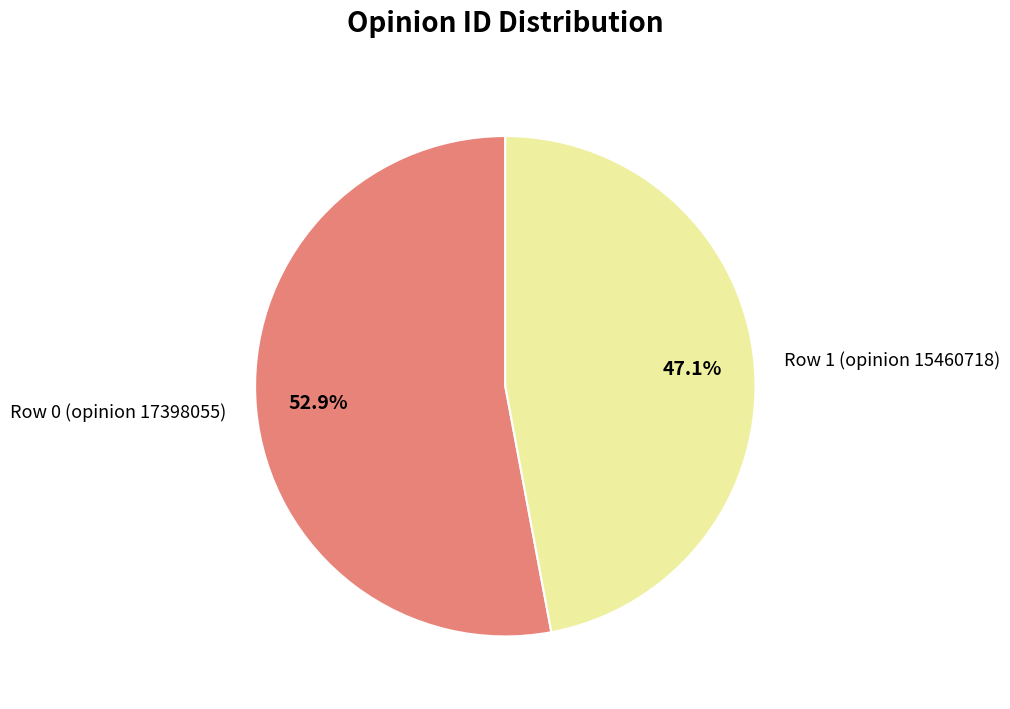

Which slice is the largest?

Row 0 (opinion 17398055)